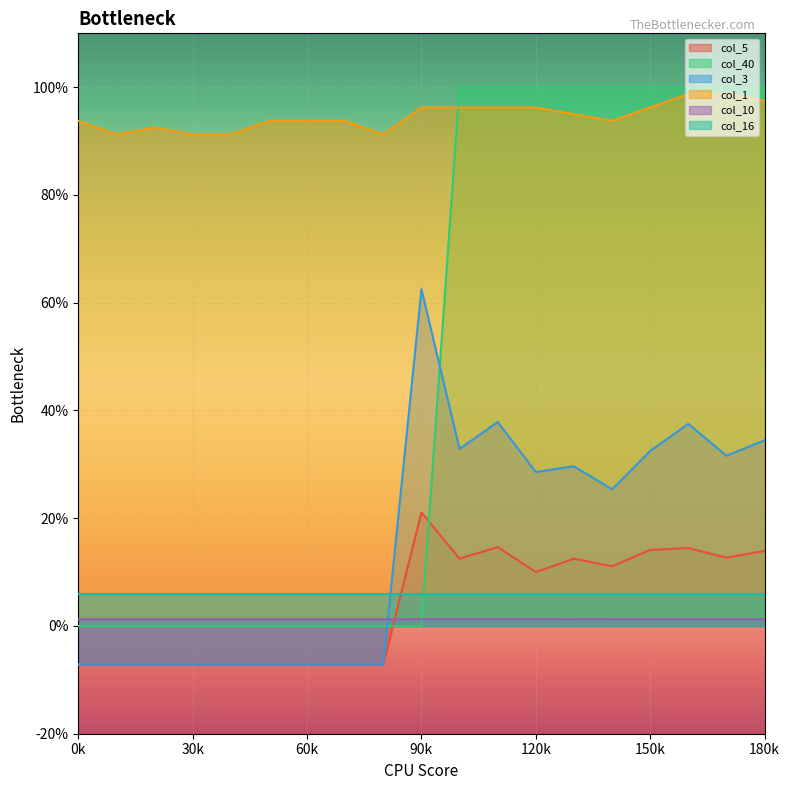

What is the total value across all series at 10?

2.4